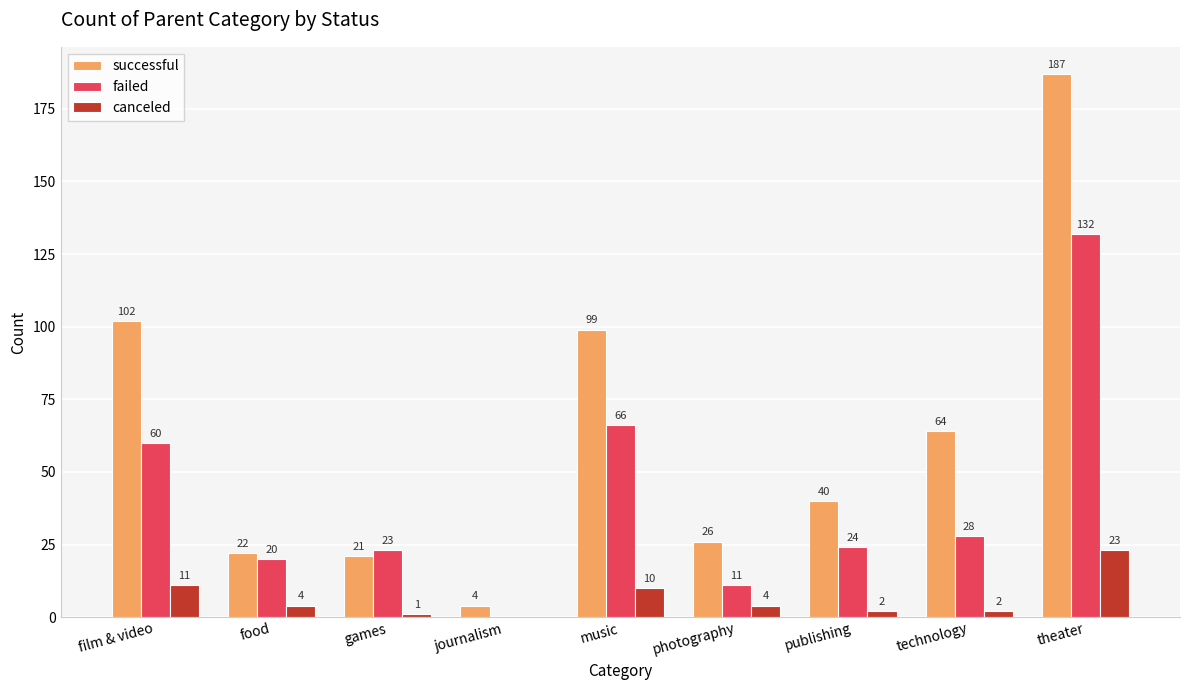

Reading left to right, list all the values displayed in this chart.

successful: film & video=102	food=22	games=21	journalism=4	music=99	photography=26	publishing=40	technology=64	theater=187
failed: film & video=60	food=20	games=23	journalism=0	music=66	photography=11	publishing=24	technology=28	theater=132
canceled: film & video=11	food=4	games=1	journalism=0	music=10	photography=4	publishing=2	technology=2	theater=23